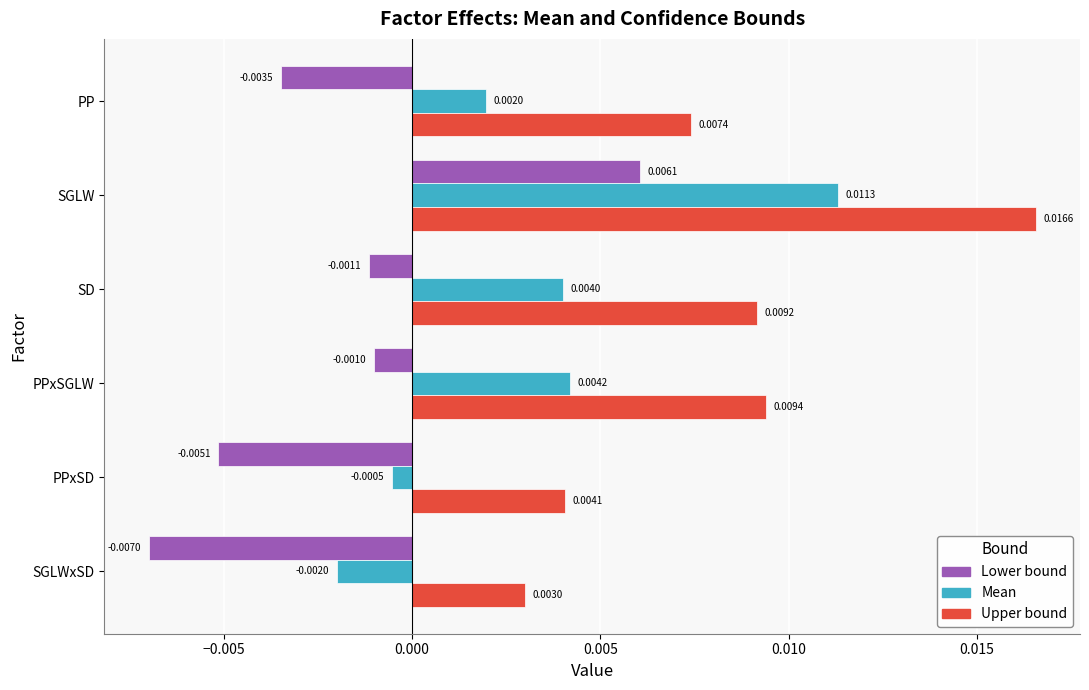

List the series in order of their peak value, highest first.

Upper bound, Mean, Lower bound